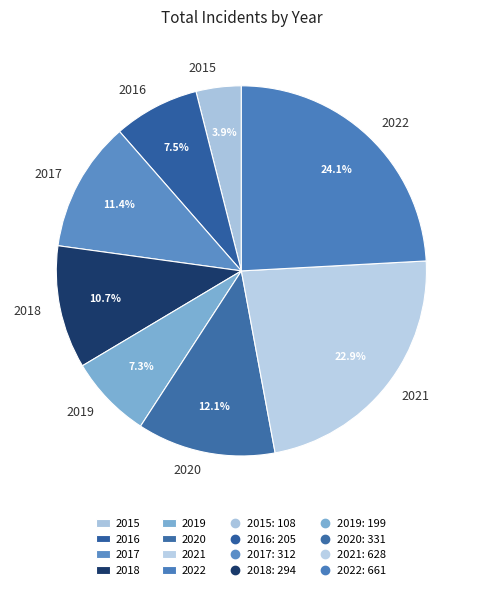

To the nearest percent, what percentage of the pie is 2022?

24%